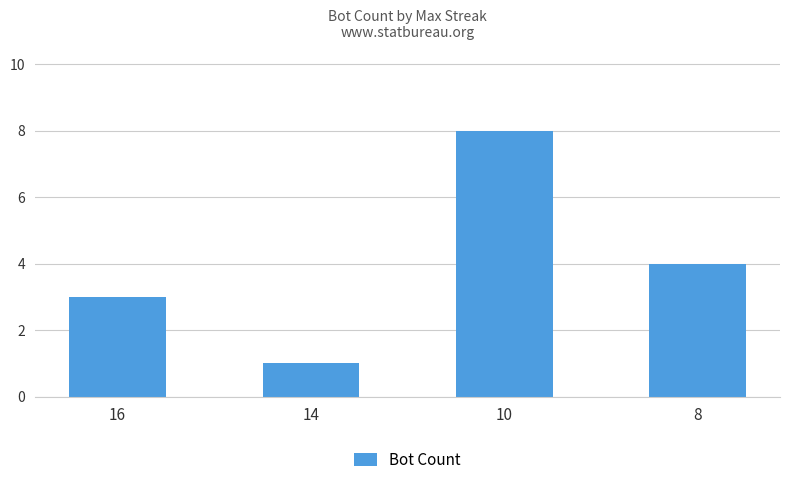

Which has a higher value, 16 or 8?

8